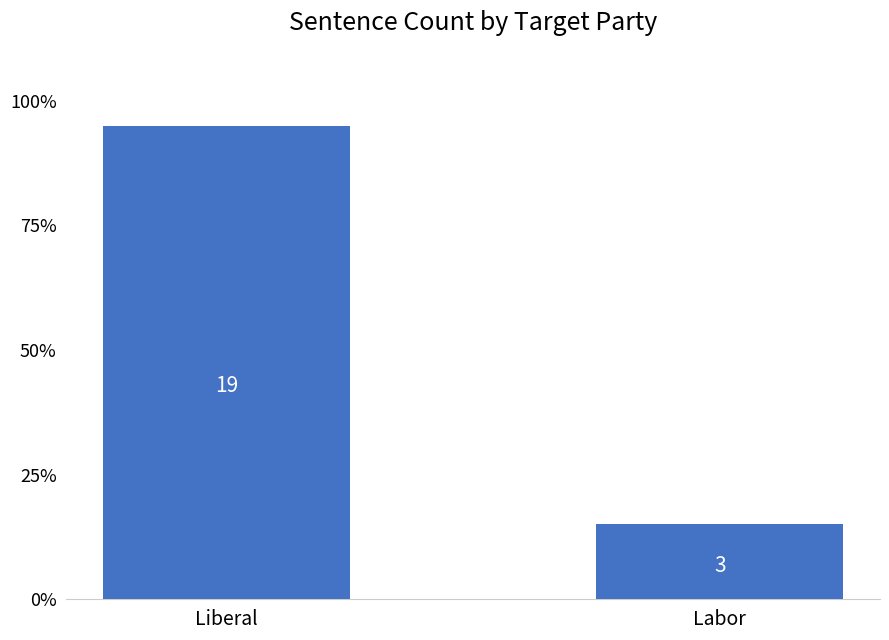

True or false: the data shows 6 at Liberal.

False